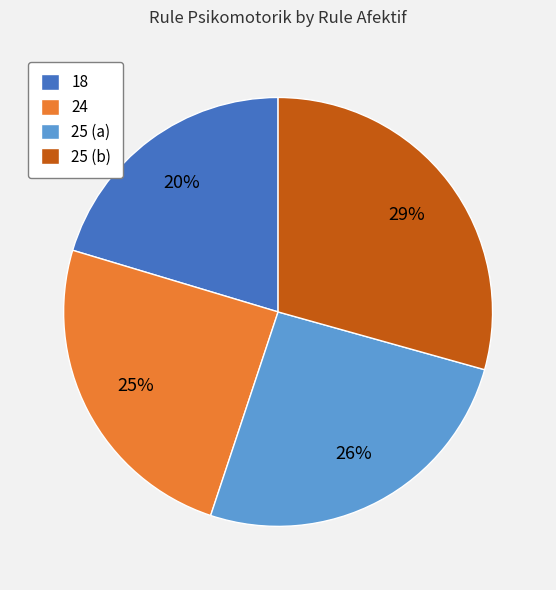

Which category has the biggest portion of the pie?

25 (b)